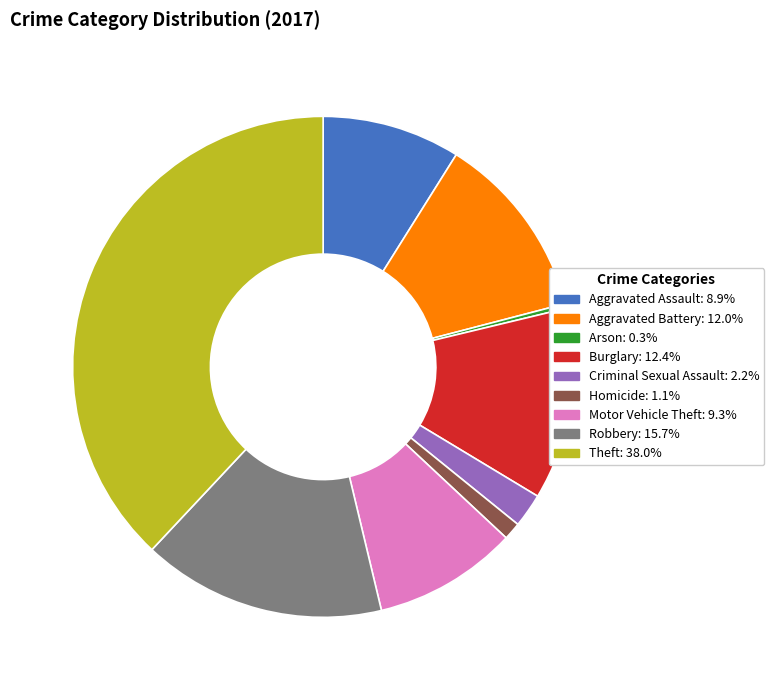

Does Theft account for over 50% of the chart?

No